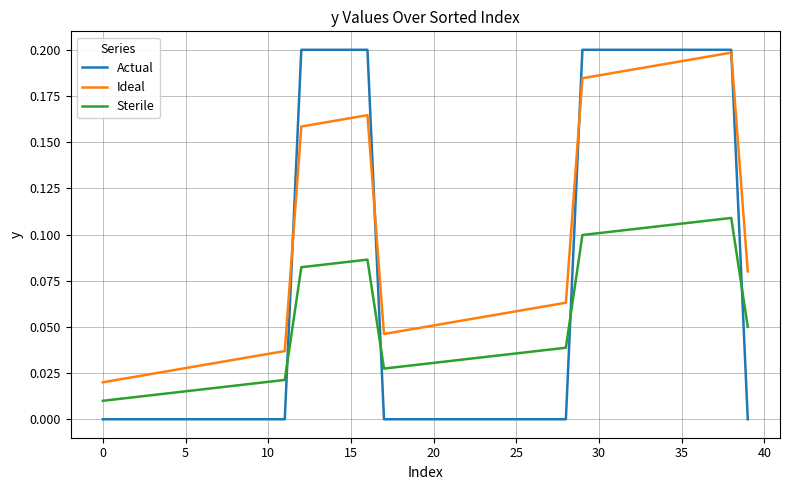

How many intersections are there between Ideal and Actual?

4